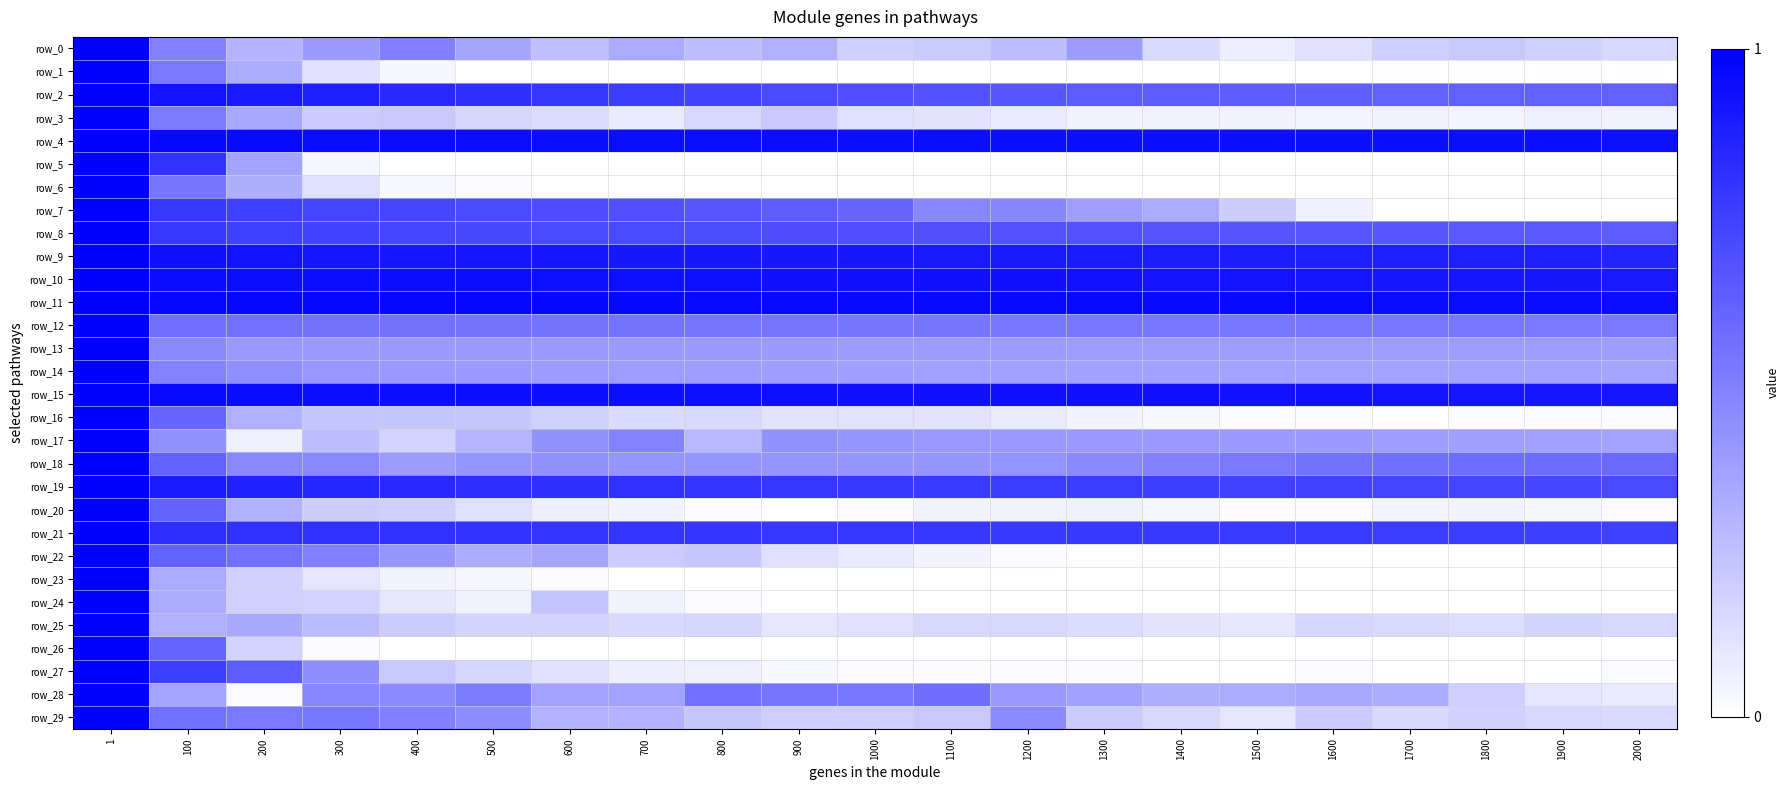

Count the row_10 values in the range 0 to 1.

21